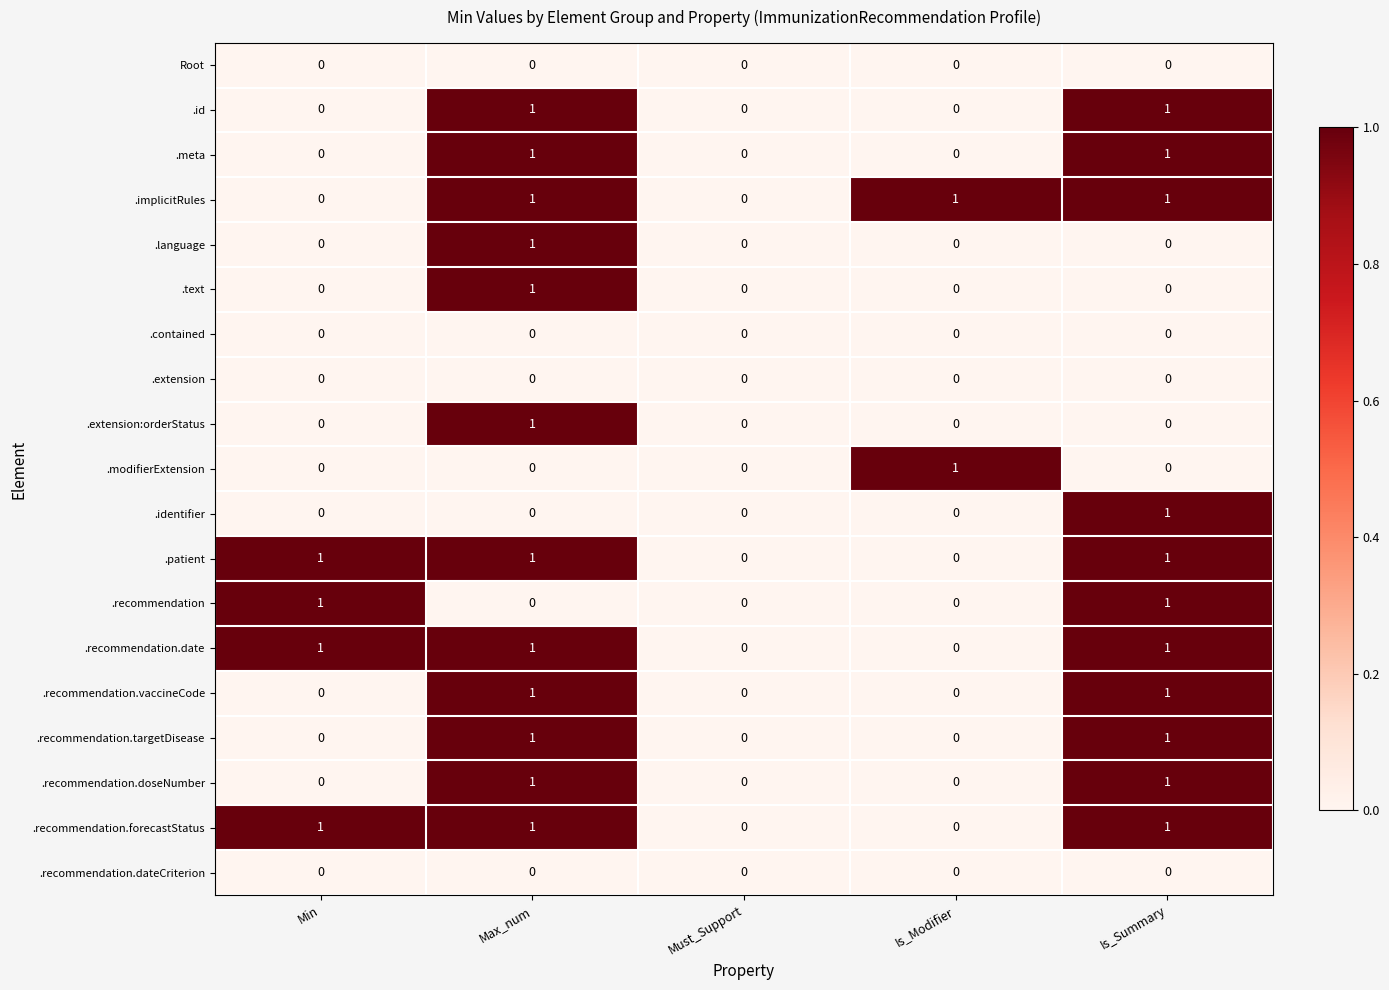

The .id series shows 1 at Is_Summary. True or false?

True